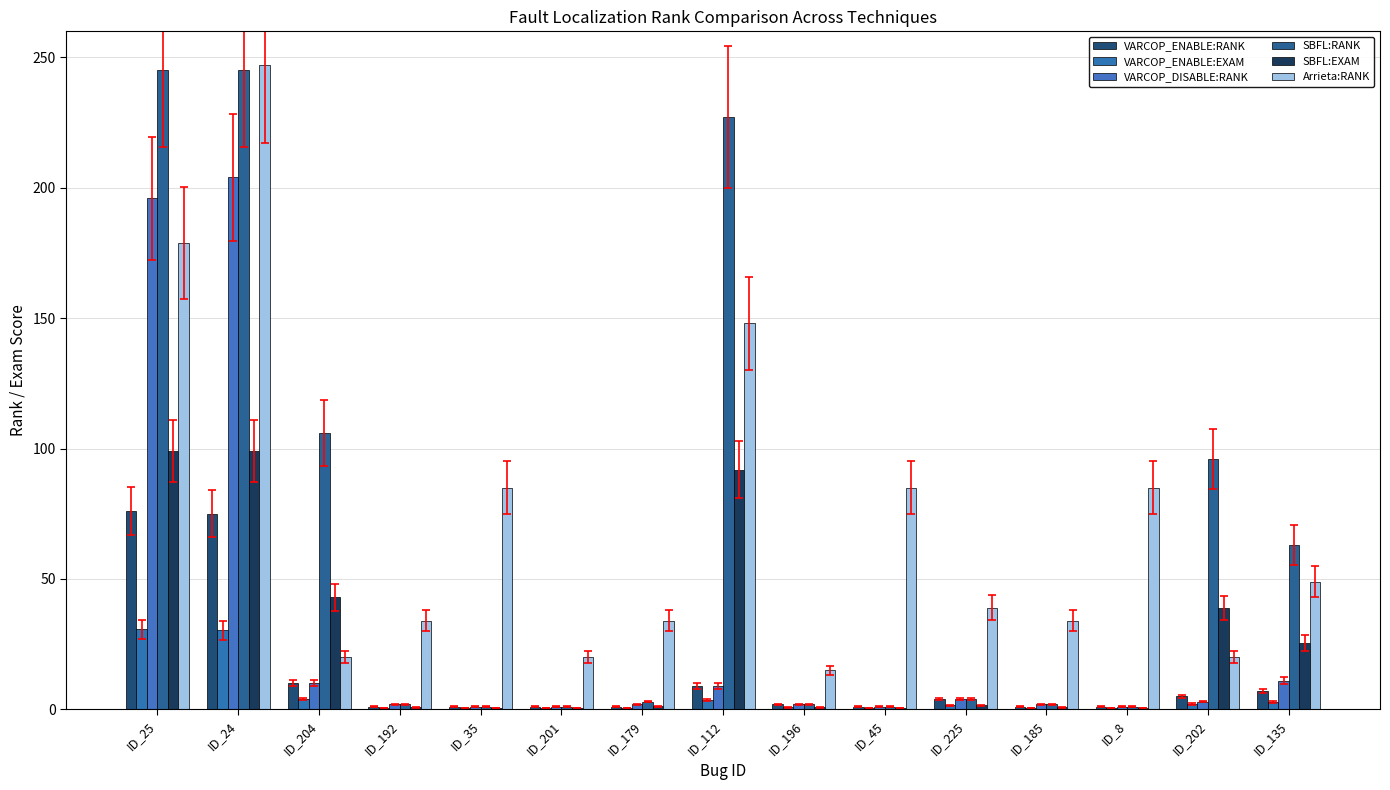

Reading left to right, transcribe all the data shown in this chart.

VARCOP_ENABLE:RANK: 76.0	75.0	10.0	1.0	1.0	1.0	1.0	9.0	2.0	1.0	4.0	1.0	1.0	5.0	7.0
VARCOP_ENABLE:EXAM: 30.8	30.4	4.0	0.4	0.4	0.4	0.4	3.6	0.8	0.4	1.6	0.4	0.4	2.0	2.8
VARCOP_DISABLE:RANK: 196.0	204.0	10.0	2.0	1.0	1.0	2.0	9.0	2.0	1.0	4.0	2.0	1.0	3.0	11.0
SBFL:RANK: 245.0	245.0	106.0	2.0	1.0	1.0	3.0	227.0	2.0	1.0	4.0	2.0	1.0	96.0	63.0
SBFL:EXAM: 99.2	99.2	42.9	0.8	0.4	0.4	1.2	91.9	0.8	0.4	1.6	0.8	0.4	38.9	25.5
Arrieta:RANK: 179.0	247.0	20.0	34.0	85.0	20.0	34.0	148.0	15.0	85.0	39.0	34.0	85.0	20.0	49.0